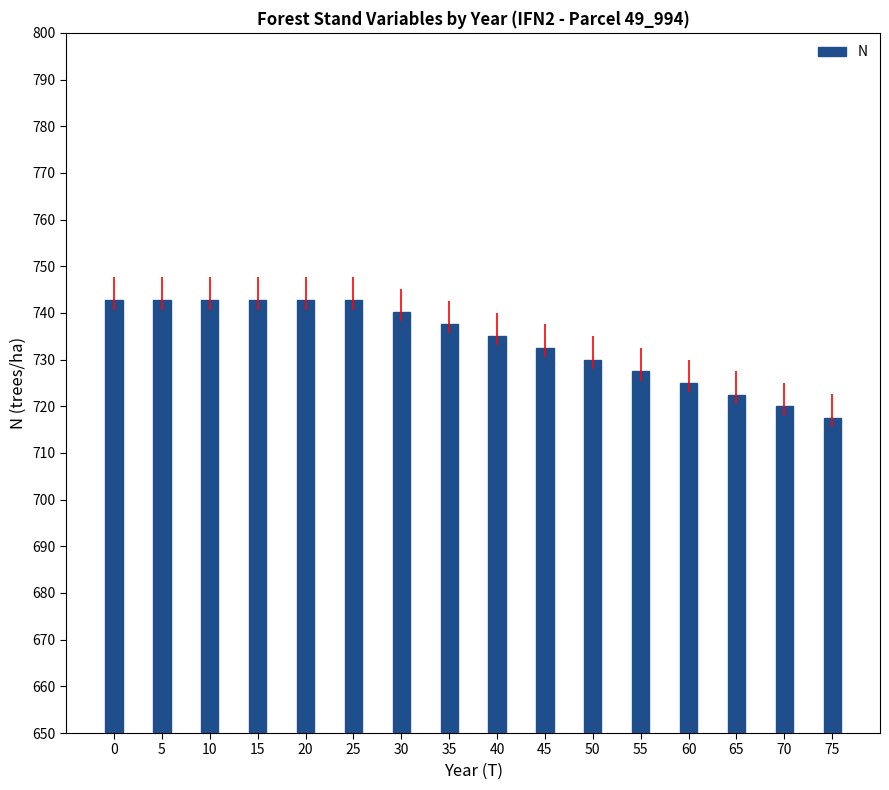

What is the greatest value displayed?

742.7